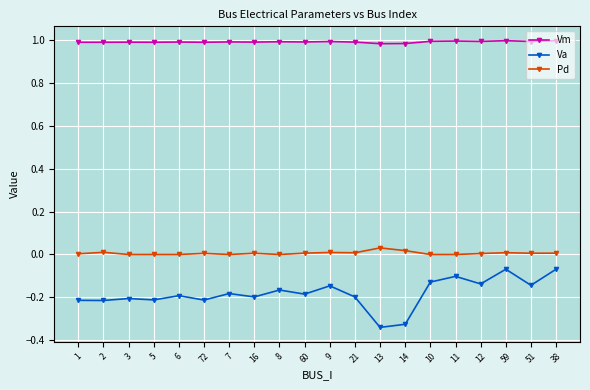

Which label corresponds to the smallest value in the chart?

13